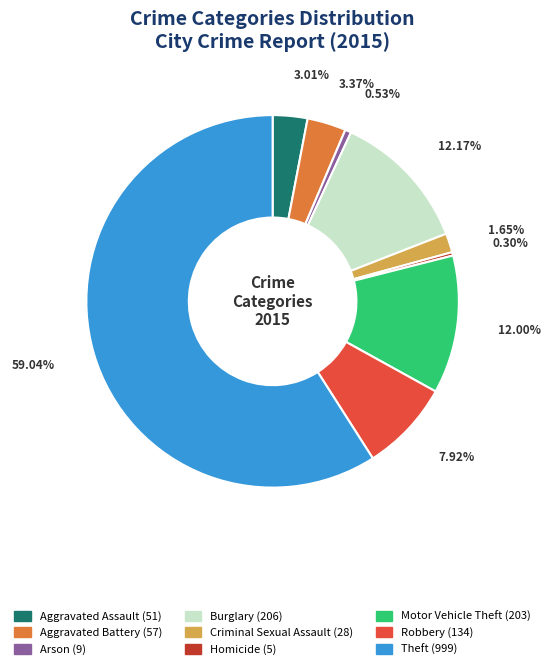

To the nearest percent, what is the difference between the Robbery and Aggravated Battery slice percentages?

5%